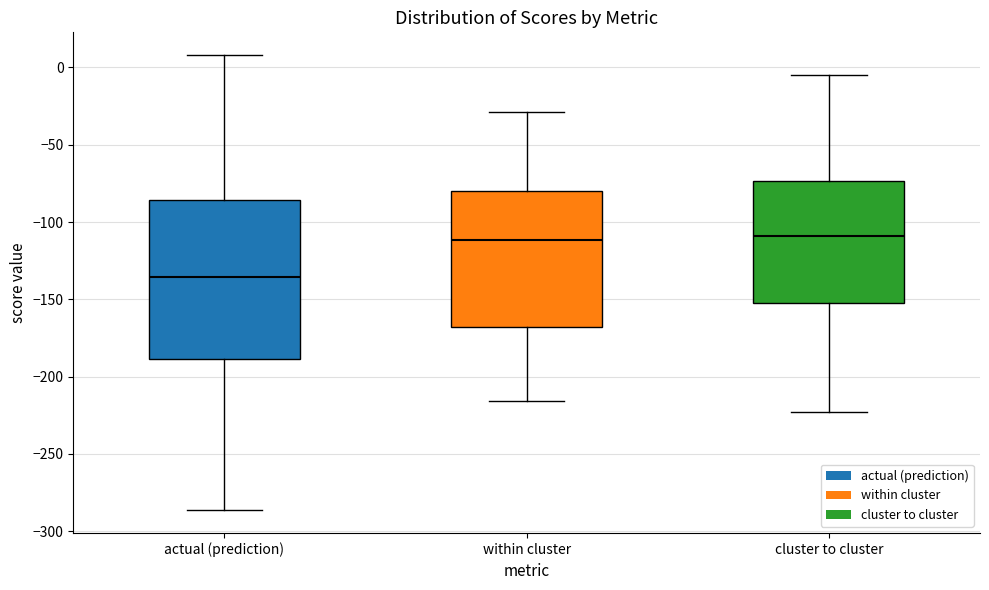

Where does the median line of the box for cluster to cluster sit on the y-axis? The values are not printed on the chart, so give them approximately, as read against the axis.

-110